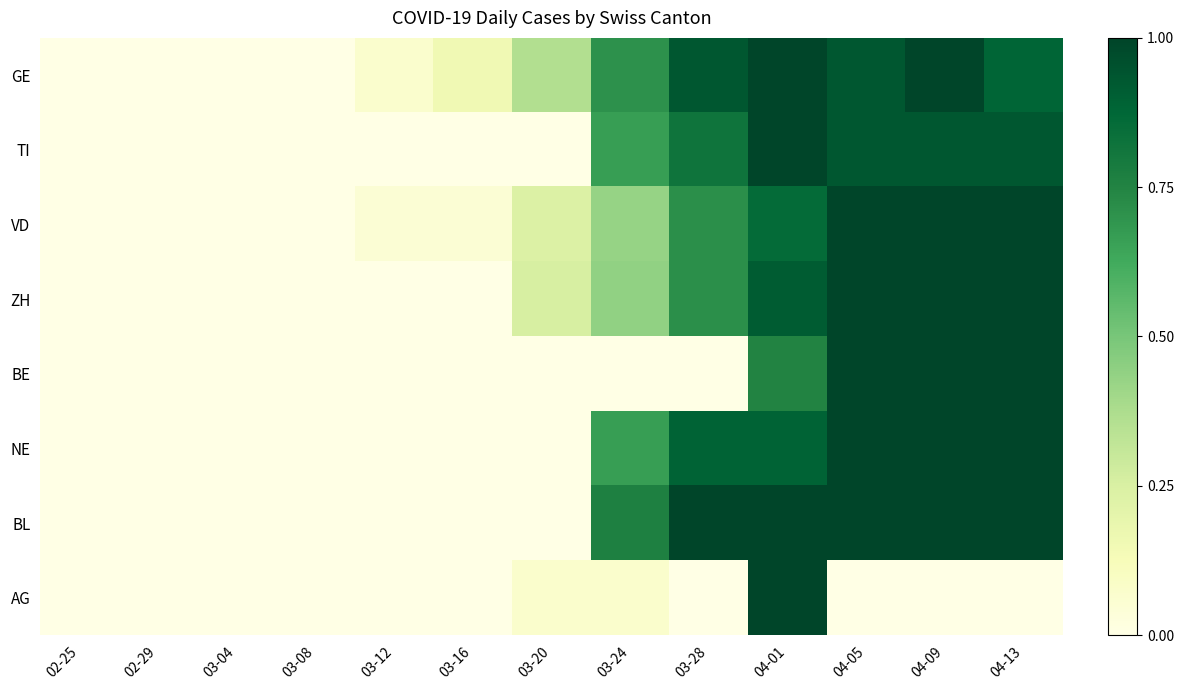

Which has a higher value, 03-12 or 03-08?

03-12